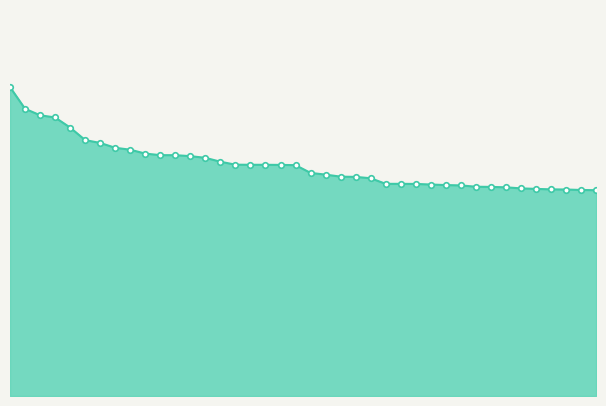

At which category does the chart reach its peak across all series?

1